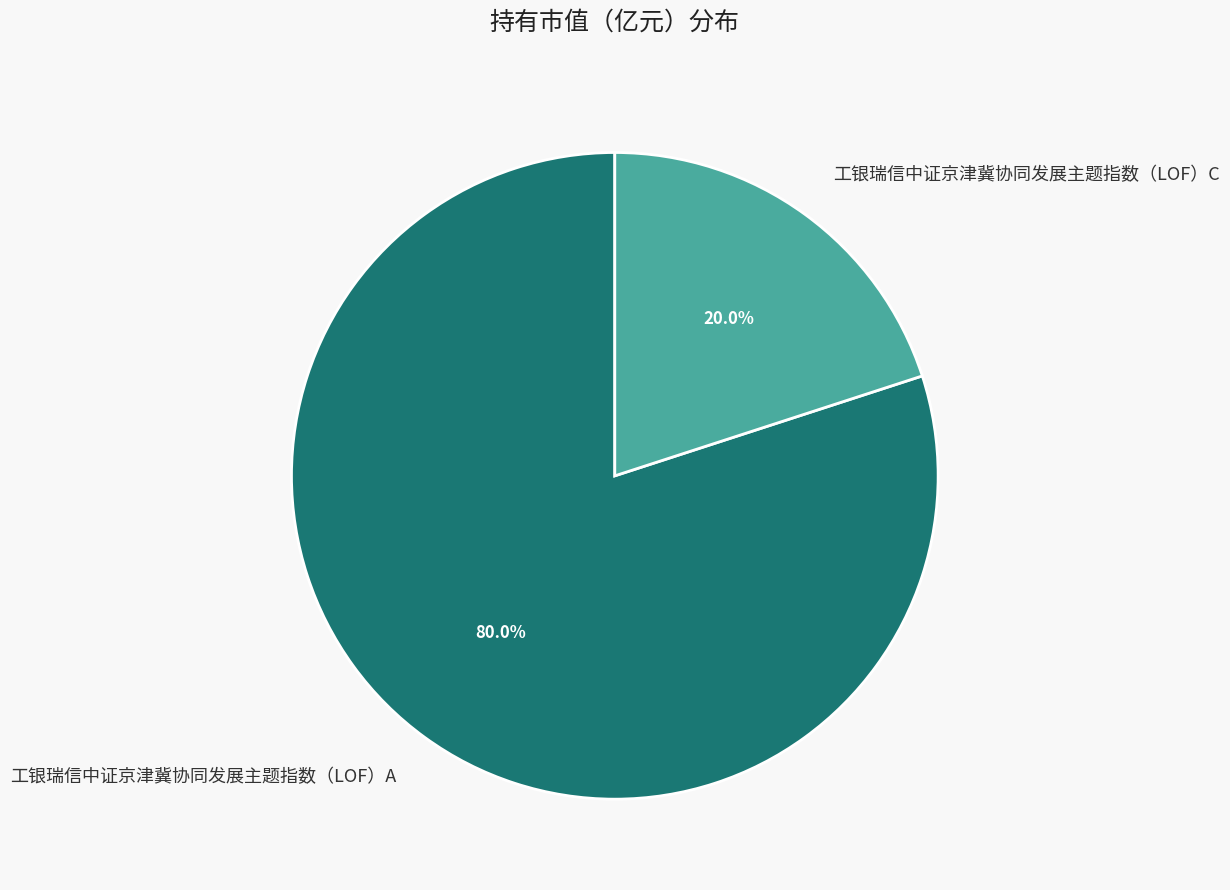

What percentage is the 工银瑞信中证京津冀协同发展主题指数（LOF）A slice, to the nearest percent?

80%